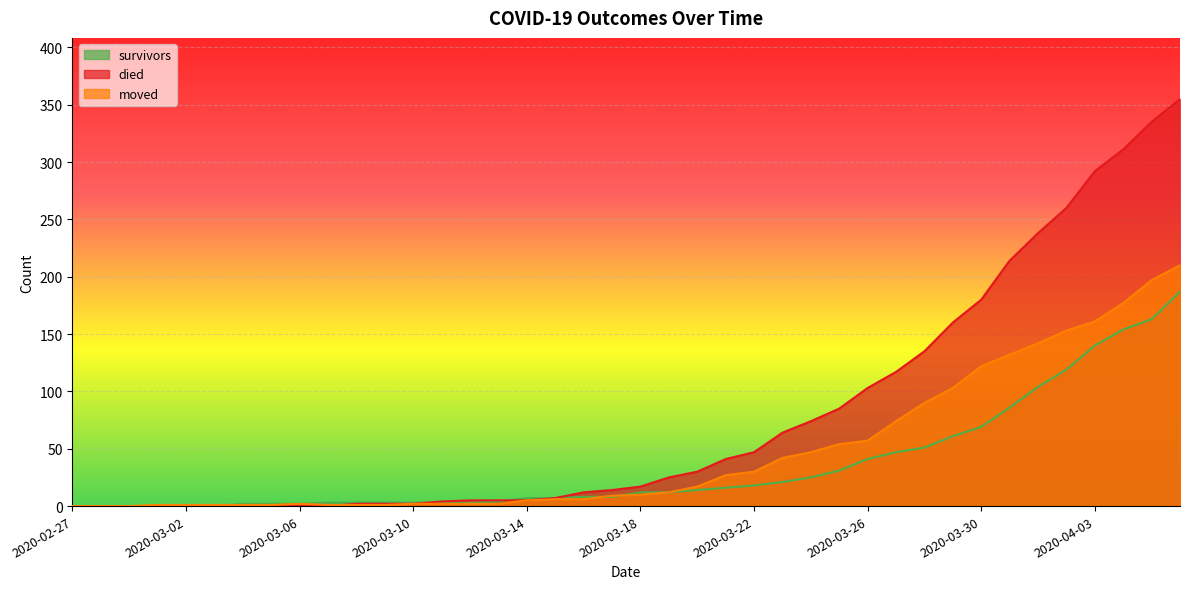

At which label does moved first exceed 10?

2020-03-19